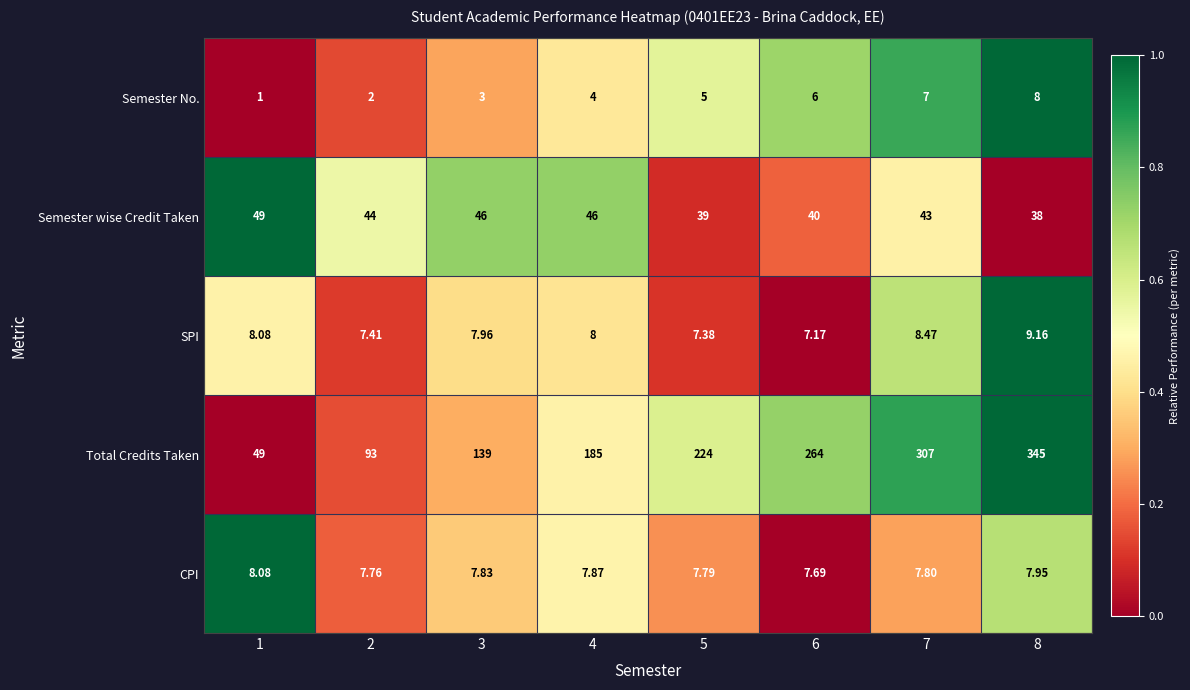

At 2, list the series in order from largest to smallest.

Total Credits Taken, Semester wise Credit Taken, CPI, SPI, Semester No.